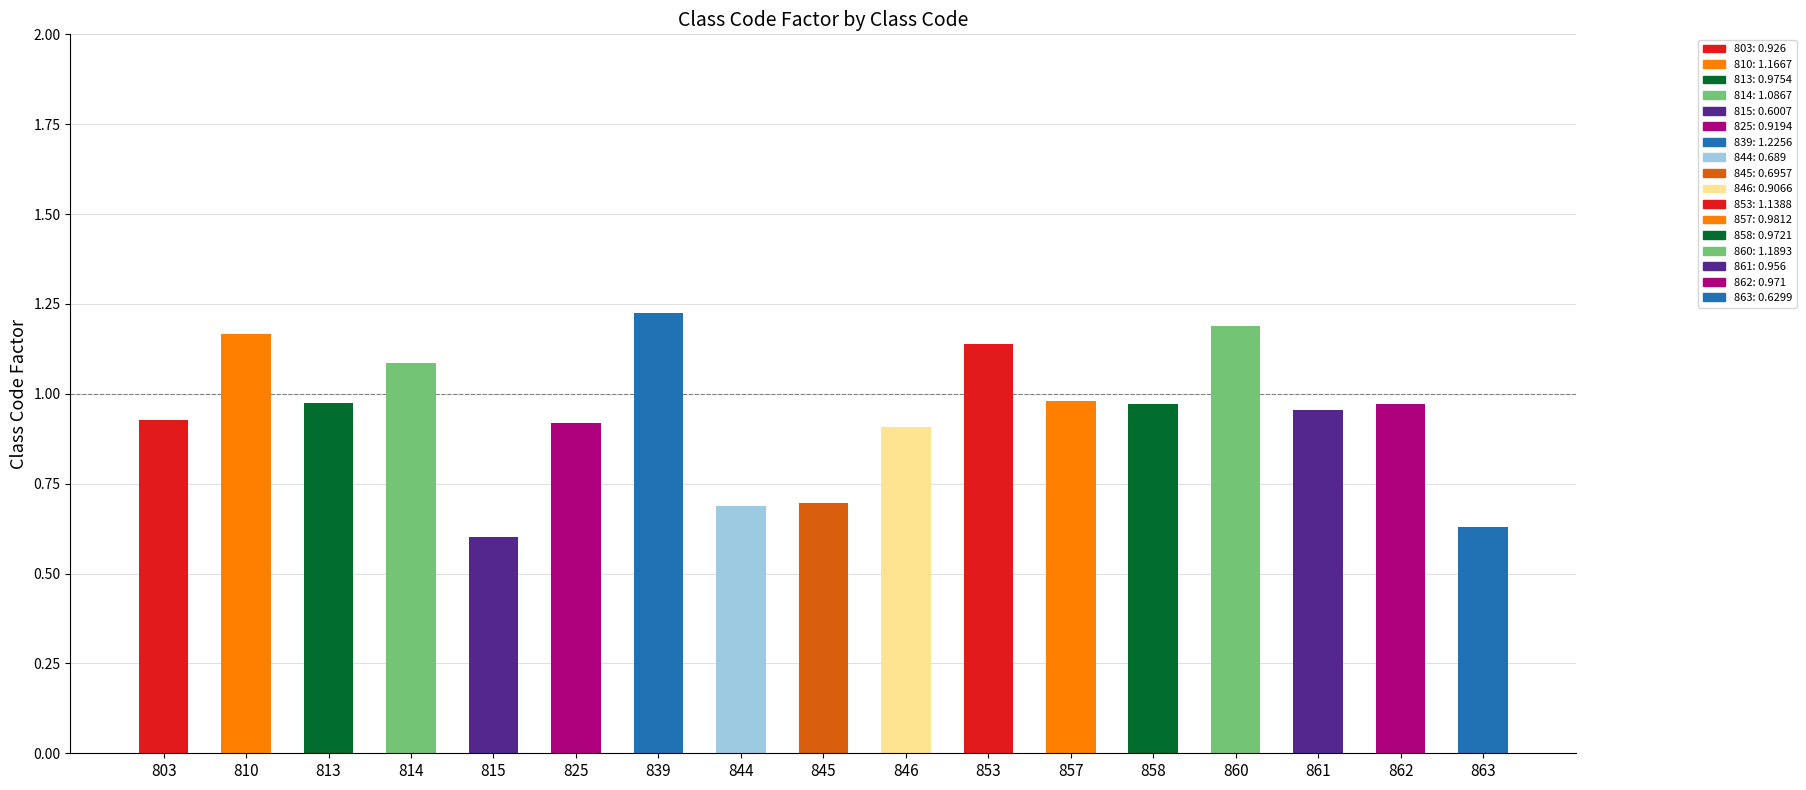

What is the sum of all values?

16.0